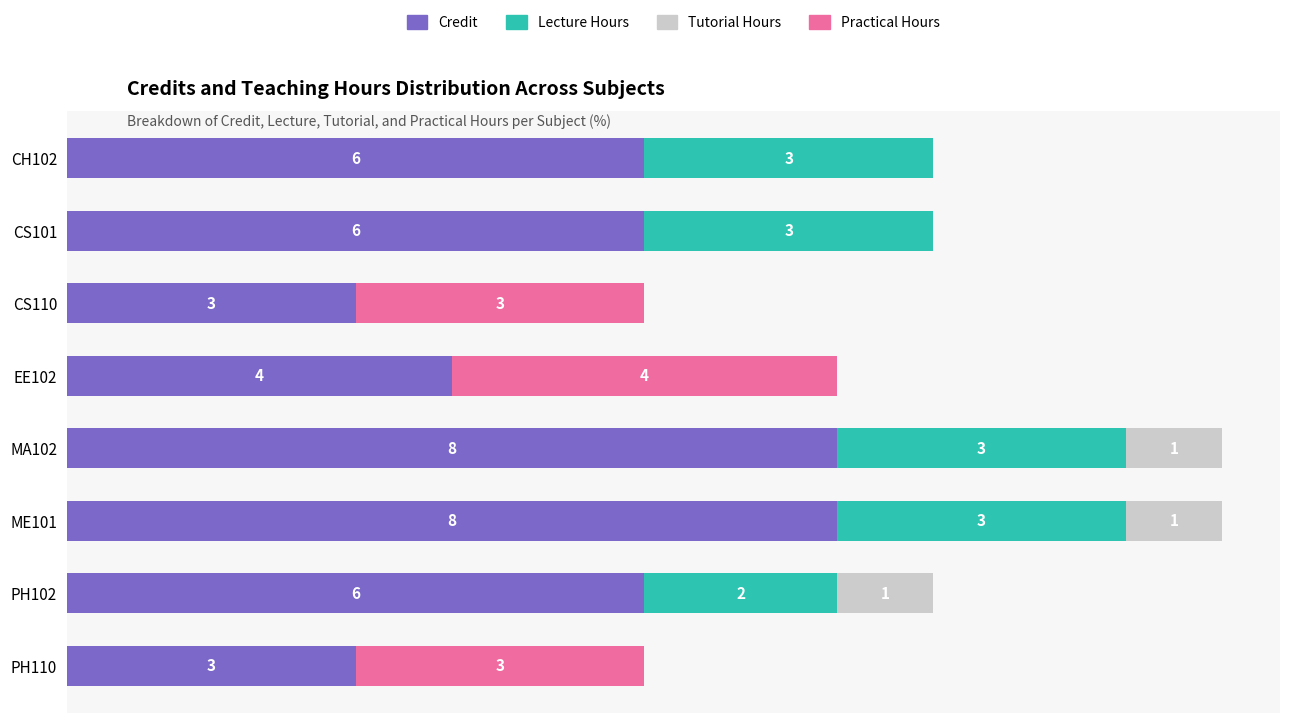

What are all the series names shown in the legend?

Credit, Lecture Hours, Tutorial Hours, Practical Hours